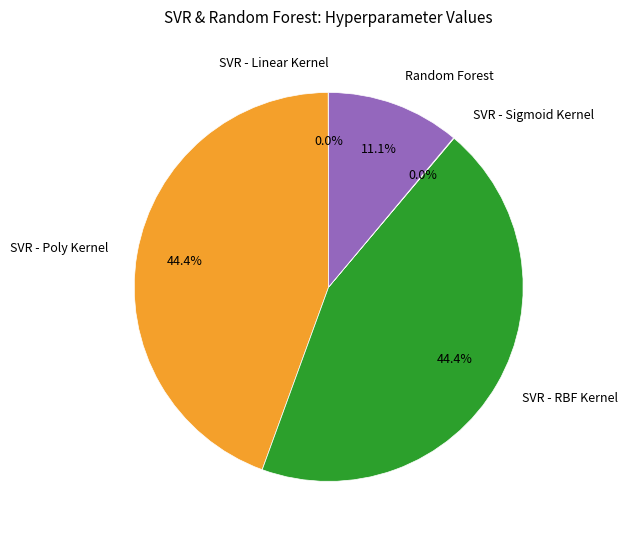

Does Random Forest account for over 50% of the chart?

No